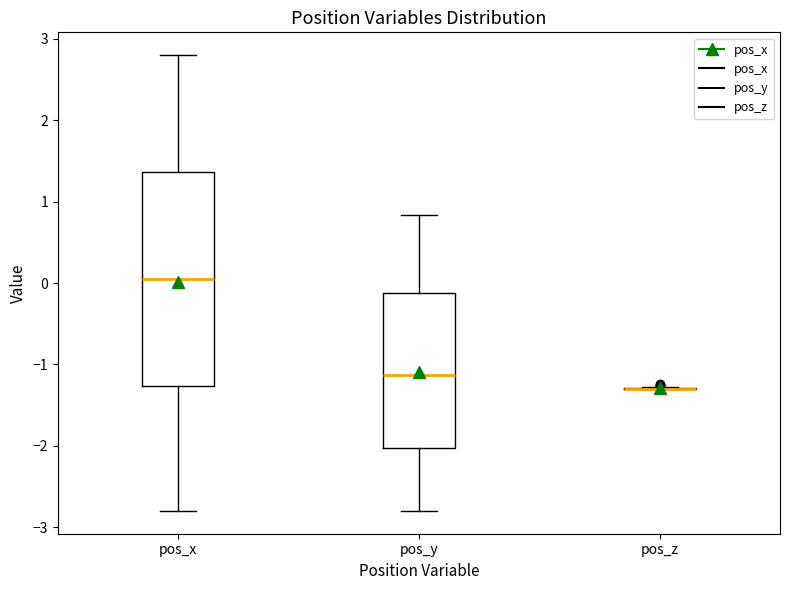

Which box is the tallest, from its lower edge to its upper edge?

pos_x